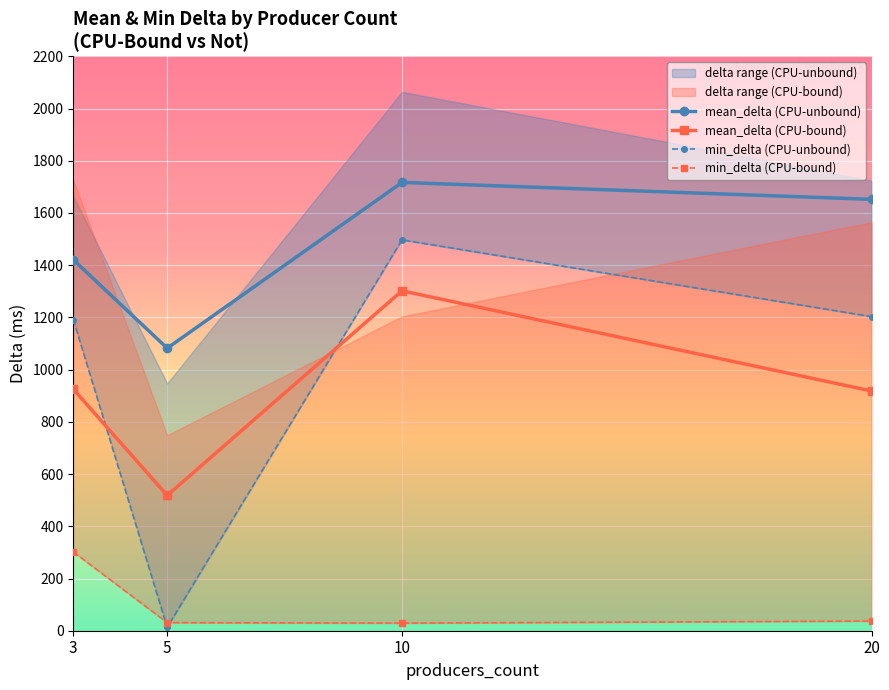

Reading left to right, what are all the values shown in this chart?

mean_delta (CPU-unbound): 3=1421.0	5=1082.1	10=1717.1	20=1652.2
mean_delta (CPU-bound): 3=925.4	5=518.2	10=1301.9	20=918.1
min_delta (CPU-unbound): 3=1192.0	5=13.0	10=1497.0	20=1203.0
min_delta (CPU-bound): 3=302.0	5=31.0	10=29.0	20=37.0